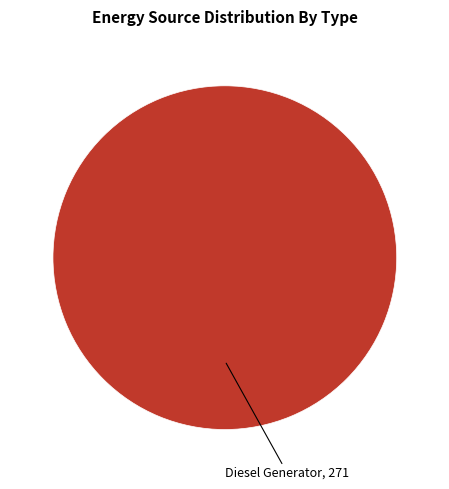

Does any single category account for the majority?

Yes